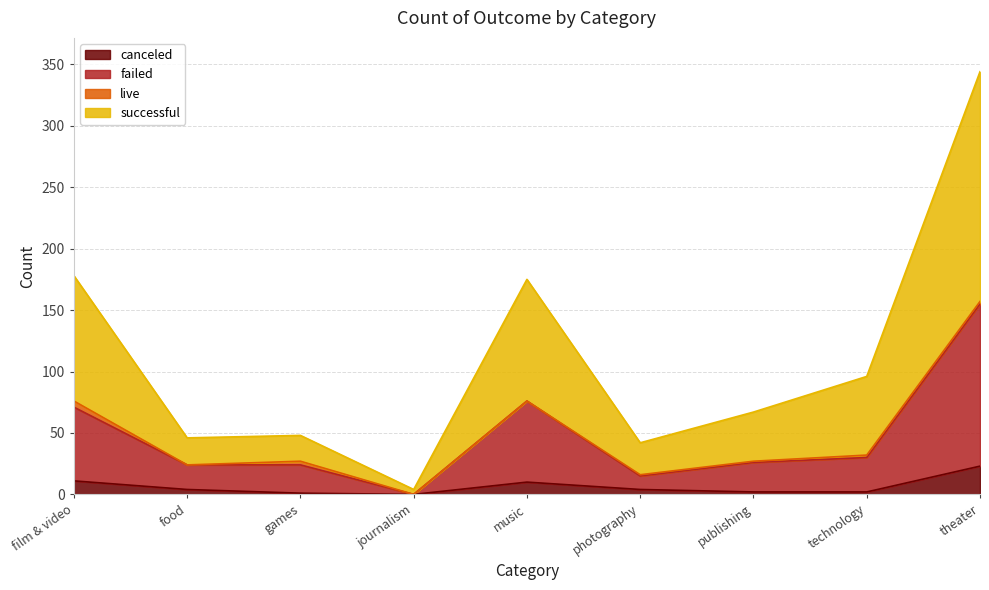

The canceled series shows 14 at journalism. True or false?

False